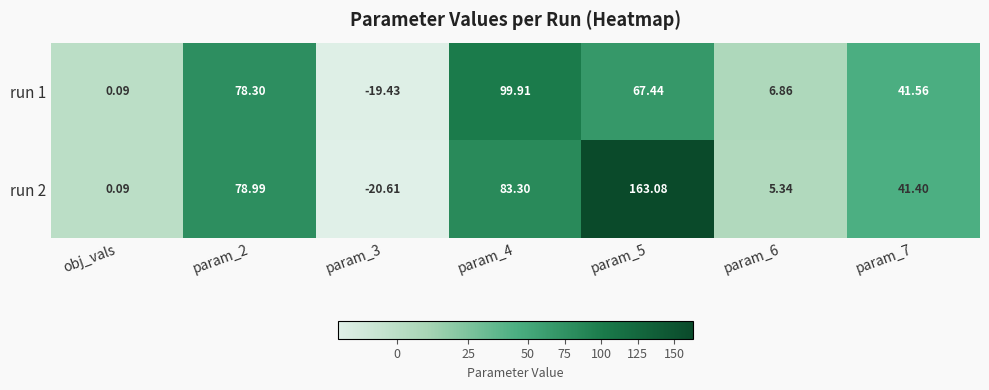

Is the value of run 1 at param_6 greater than the value of run 2 at param_7?

No